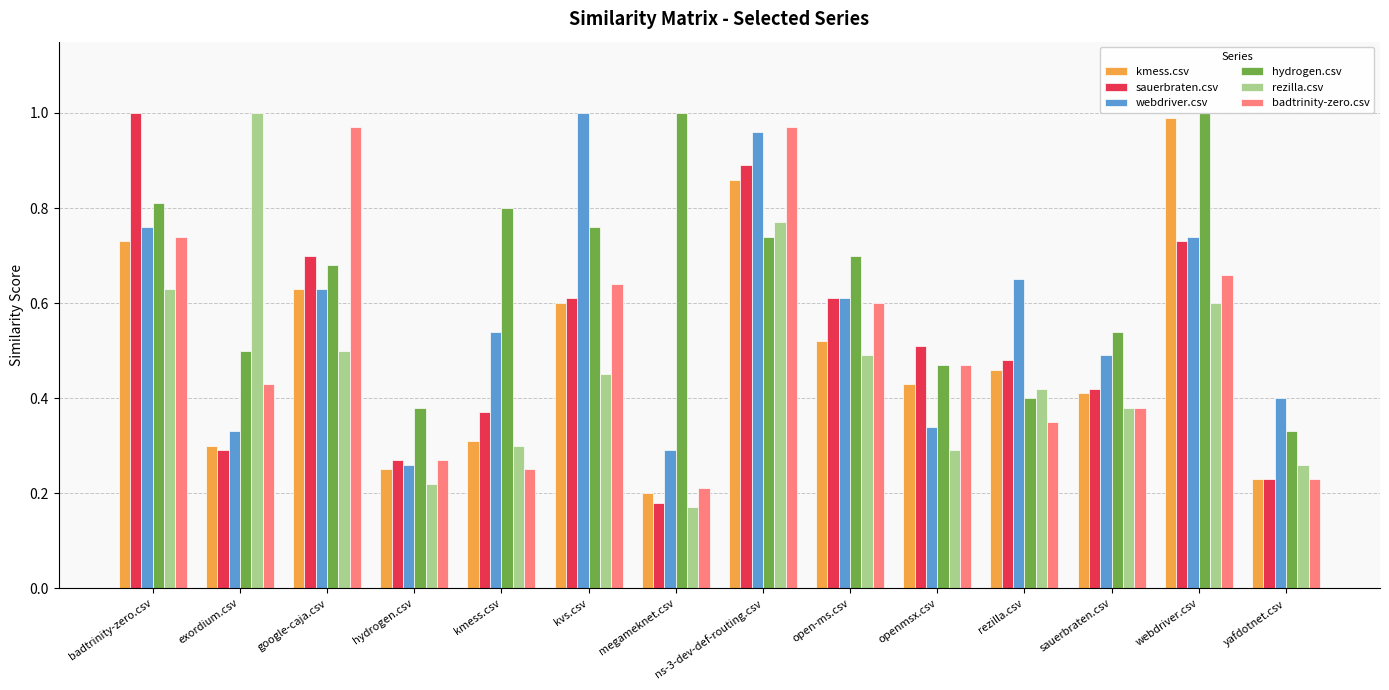

How many hydrogen.csv values are between 0 and 1?

14